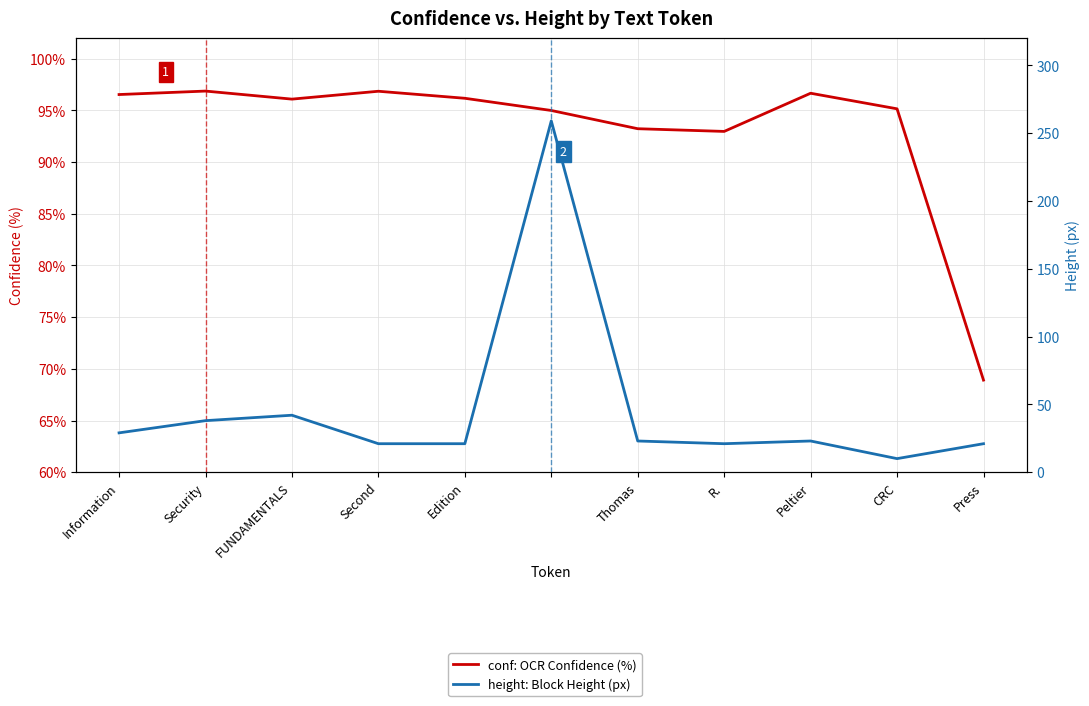

Reading left to right, what are all the values shown in this chart?

conf: OCR Confidence (%): 96.5	96.9	96.1	96.9	96.2	95.0	93.2	93.0	96.7	95.2	68.9
height: Block Height (px): 29.0	38.0	42.0	21.0	21.0	259.0	23.0	21.0	23.0	10.0	21.0